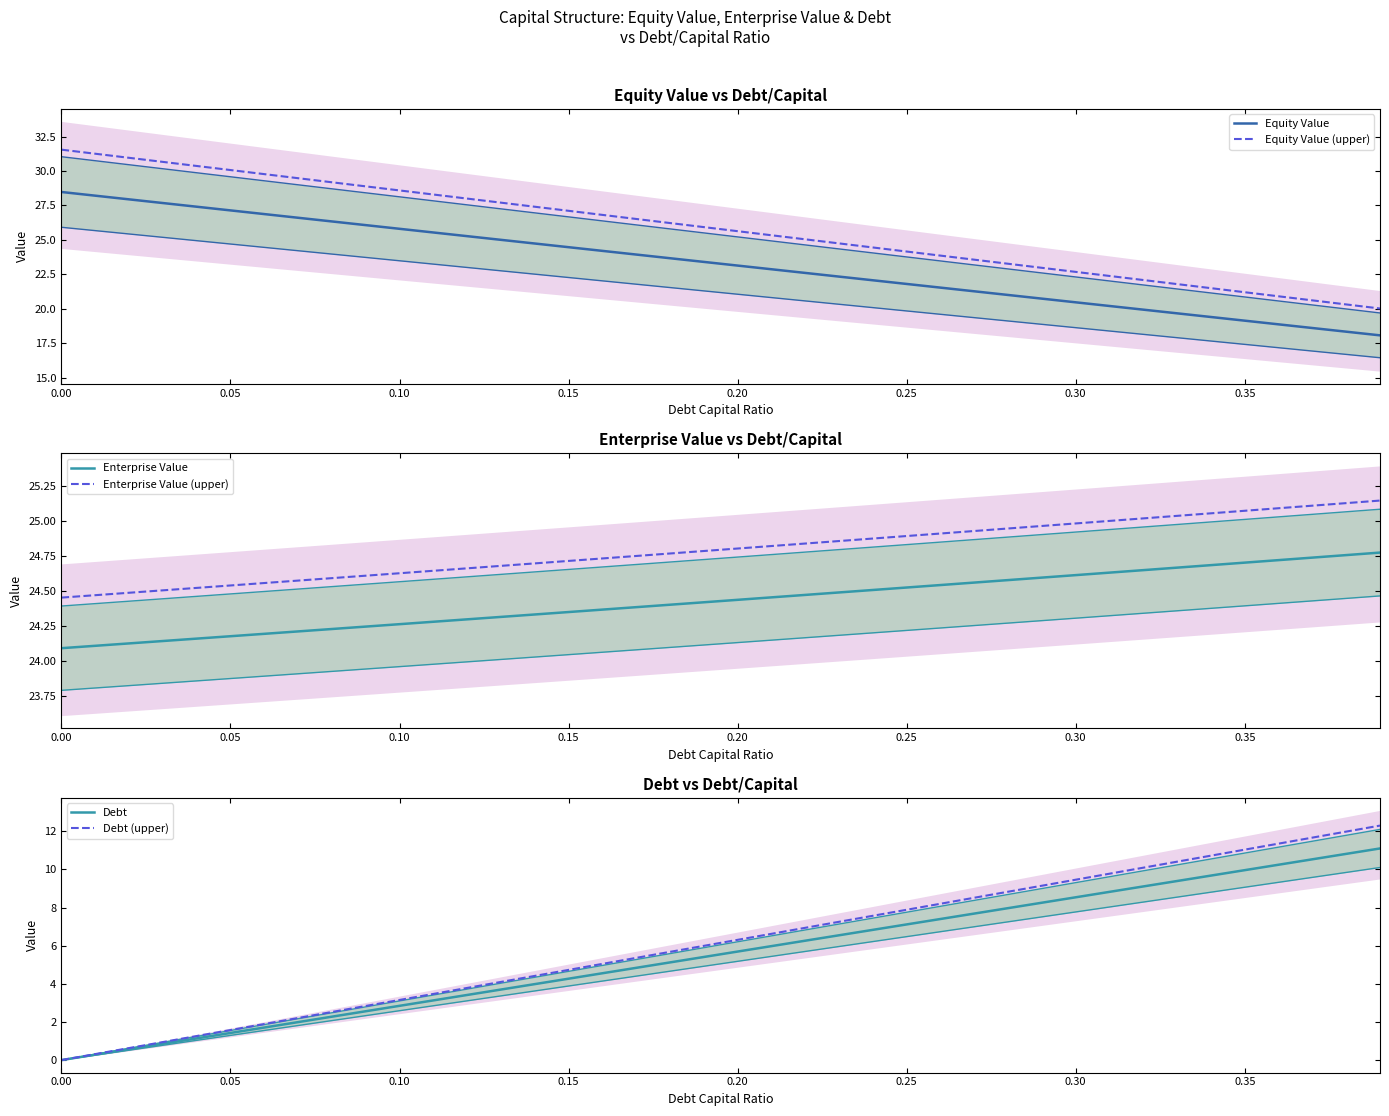

Which series has the largest total across all categories?

Equity Value (upper)